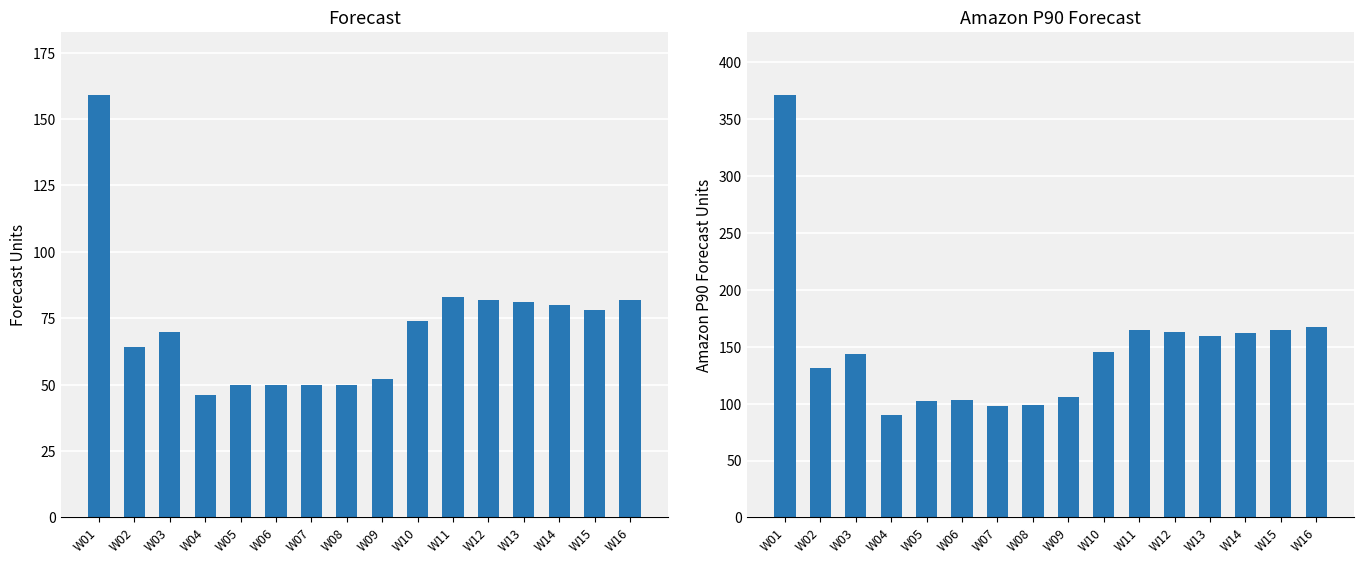

Is it true that Amazon P90 Forecast equals 90 at W04?

True